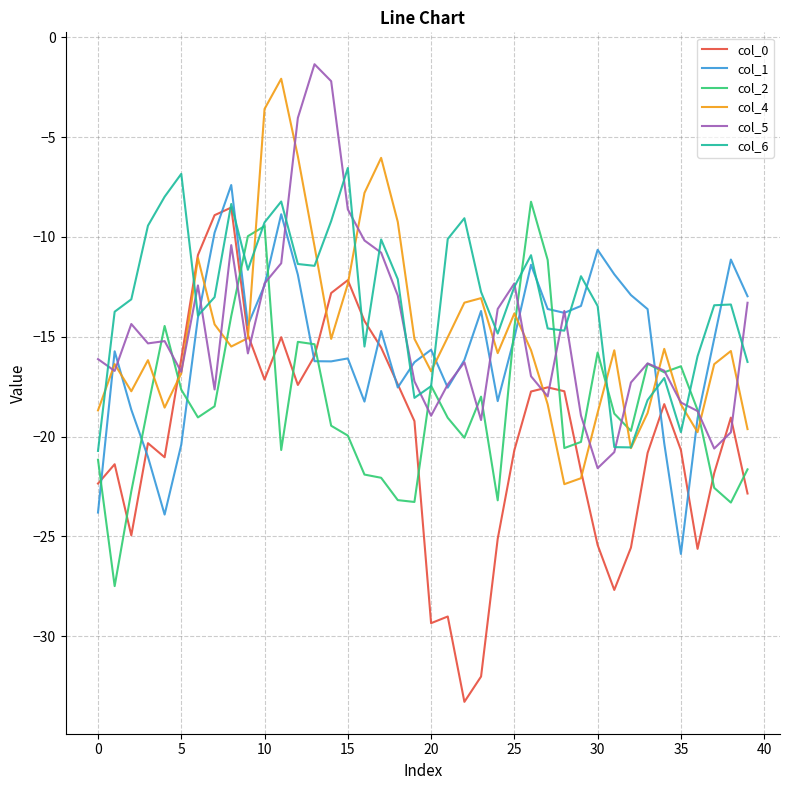

Which series has the largest total across all categories?

col_6